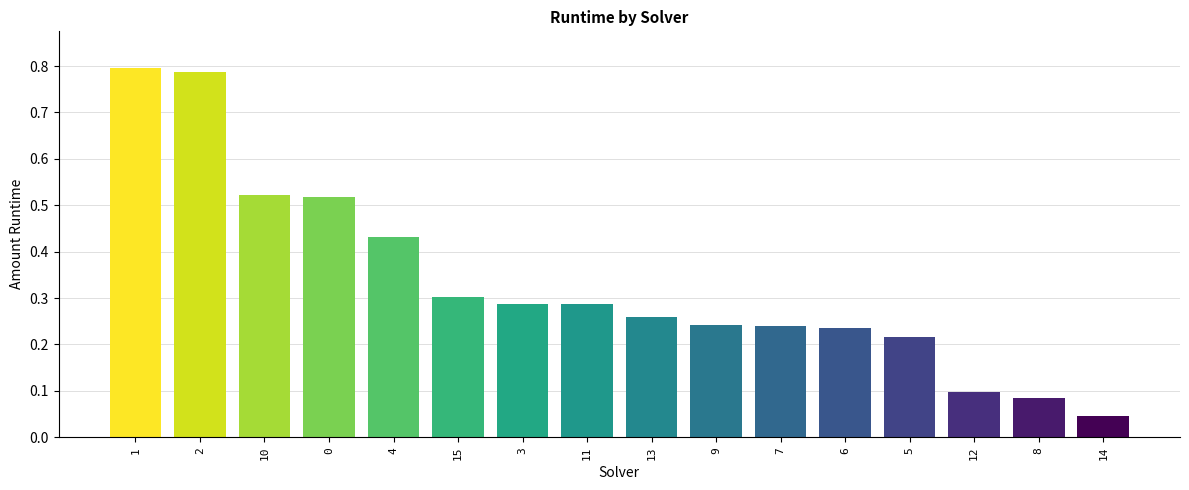

What is the difference between the maximum and second lowest values?

0.7